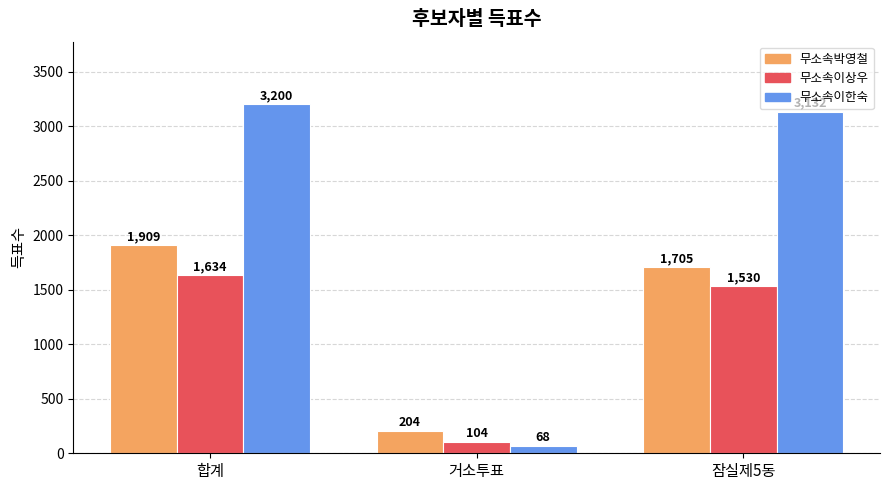

How many data points in 무소속이한숙 are less than 3132?

1